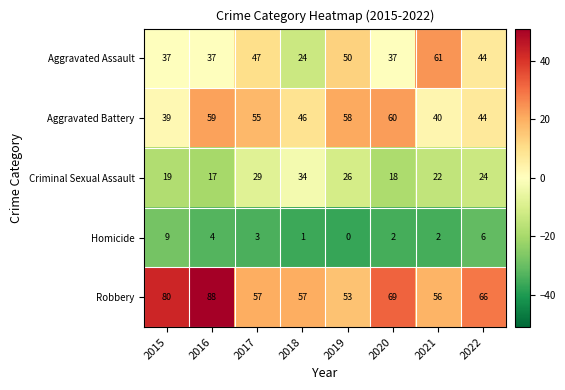

What is the difference between the highest and lowest values at 2018?

56